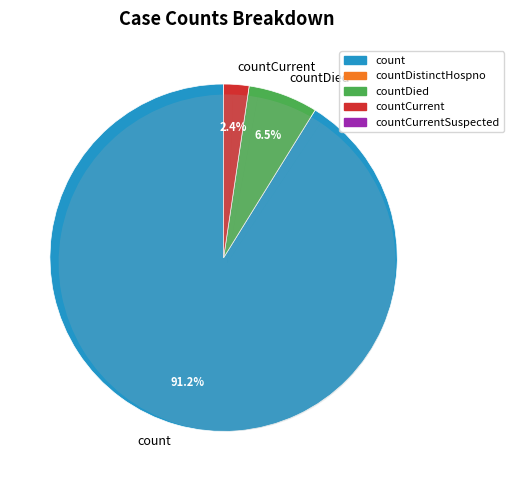

Is the sum of count and countCurrent greater than half?

Yes